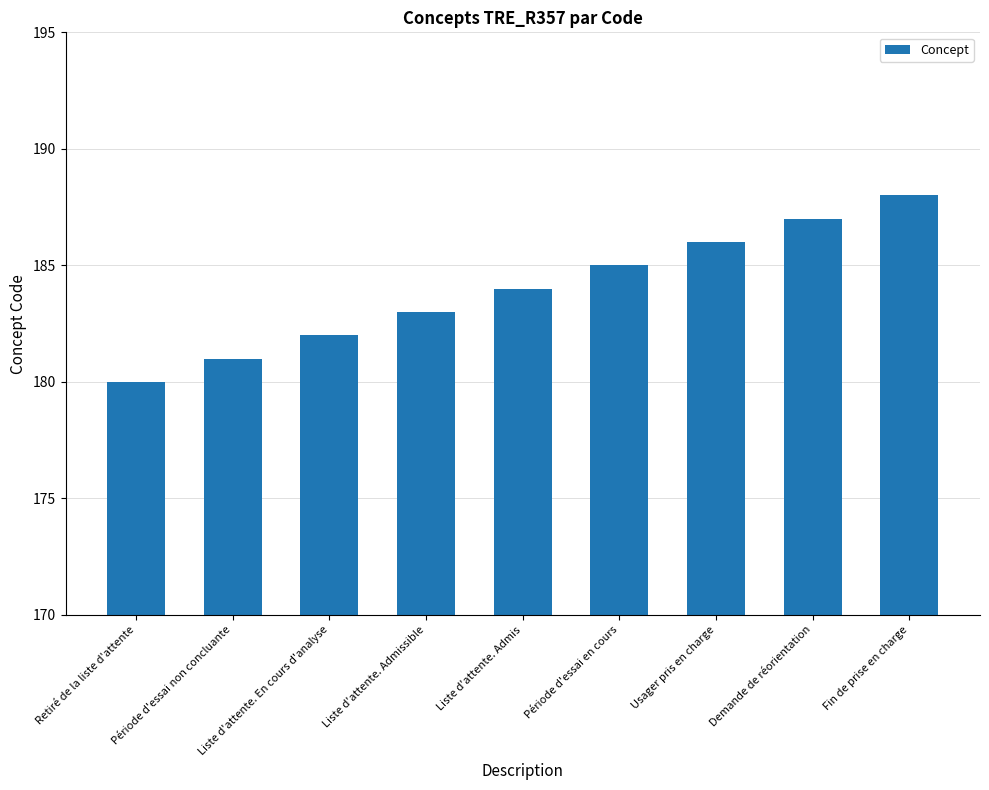

Which label corresponds to the smallest value in the chart?

Retiré de la liste d'attente